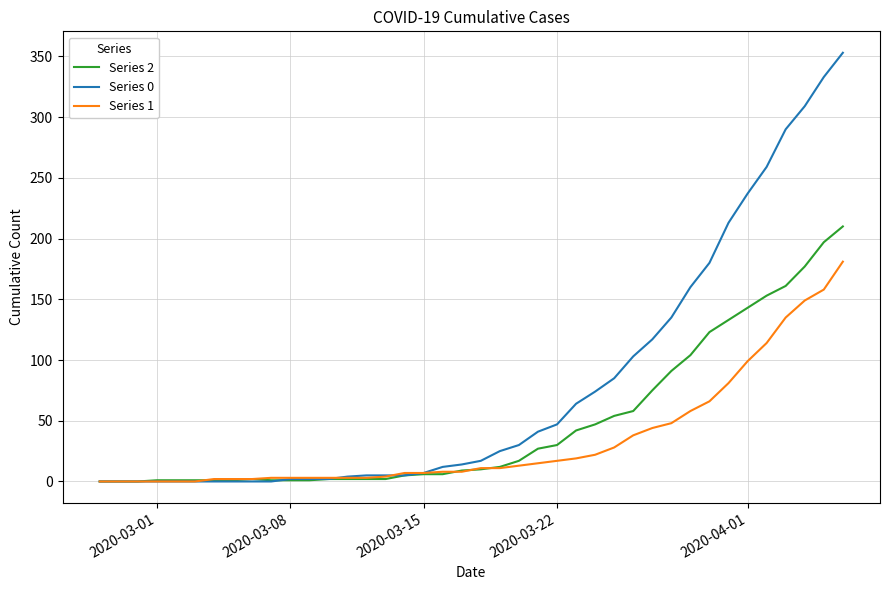

Does the chart have visible grid lines?

Yes